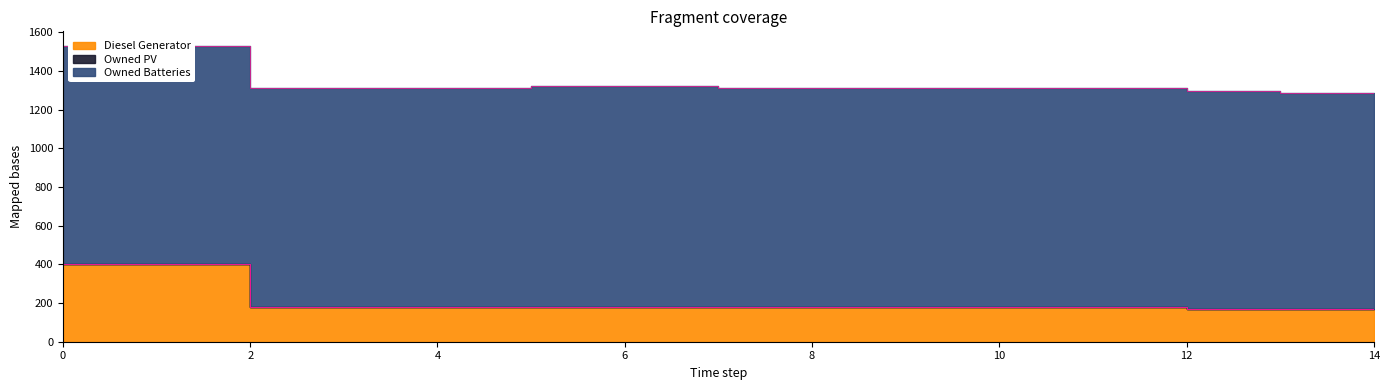

Which series has the largest total across all categories?

Owned Batteries